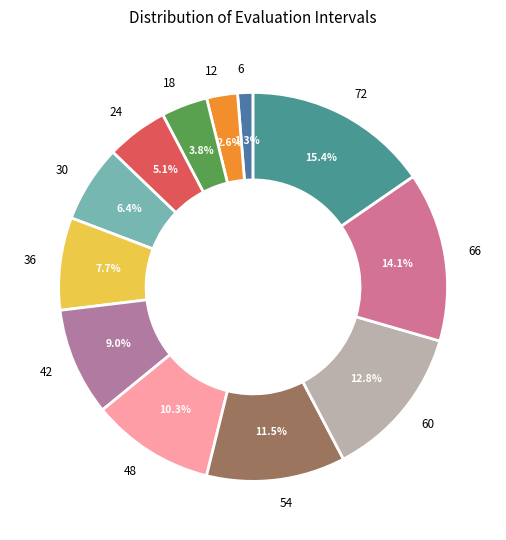

What portion of the pie excludes 66?

85.9%